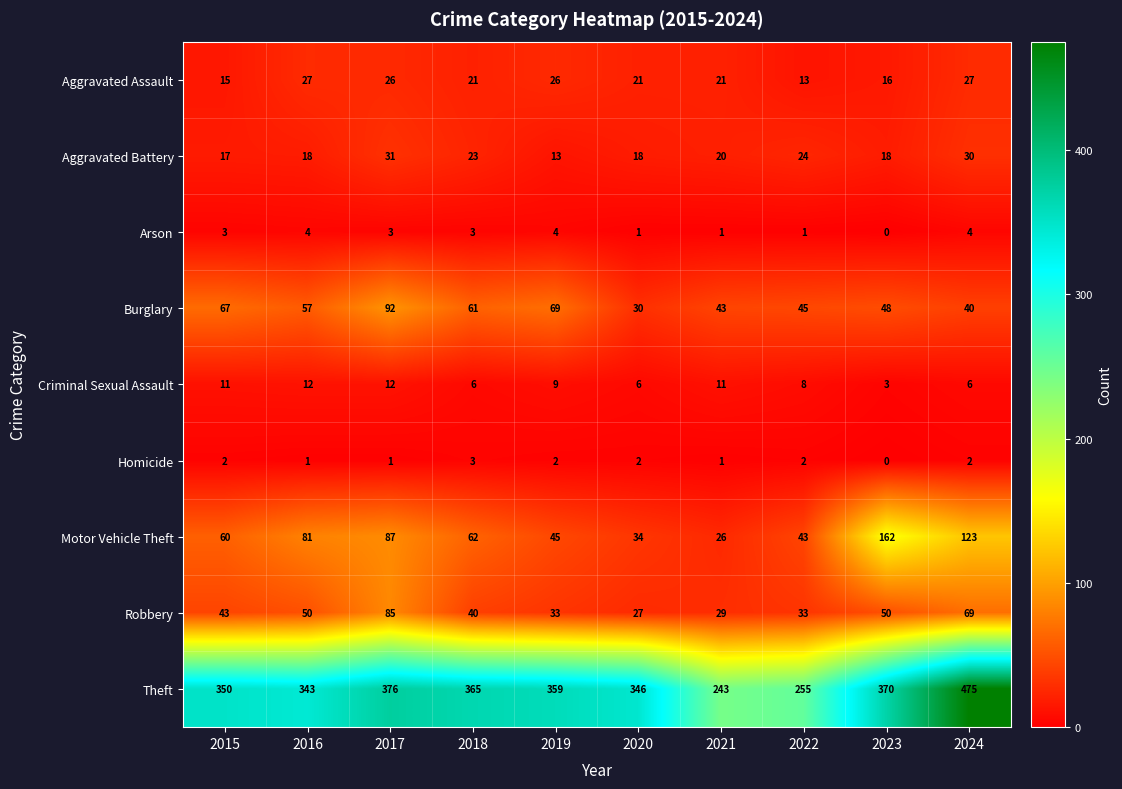

At how many categories does at least one series exceed 335?

8